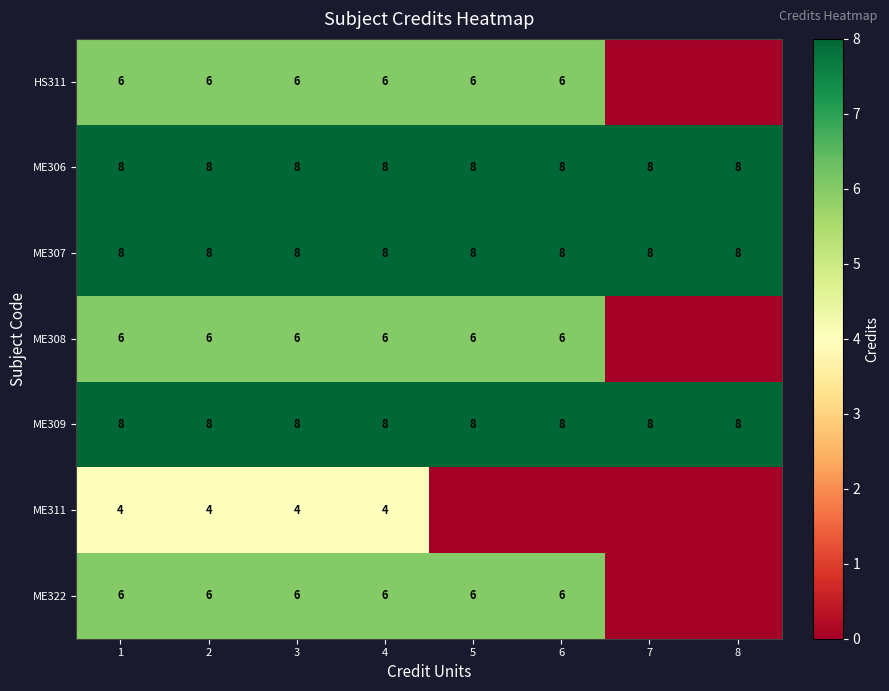

What is the difference between the highest and lowest values at 4?

4